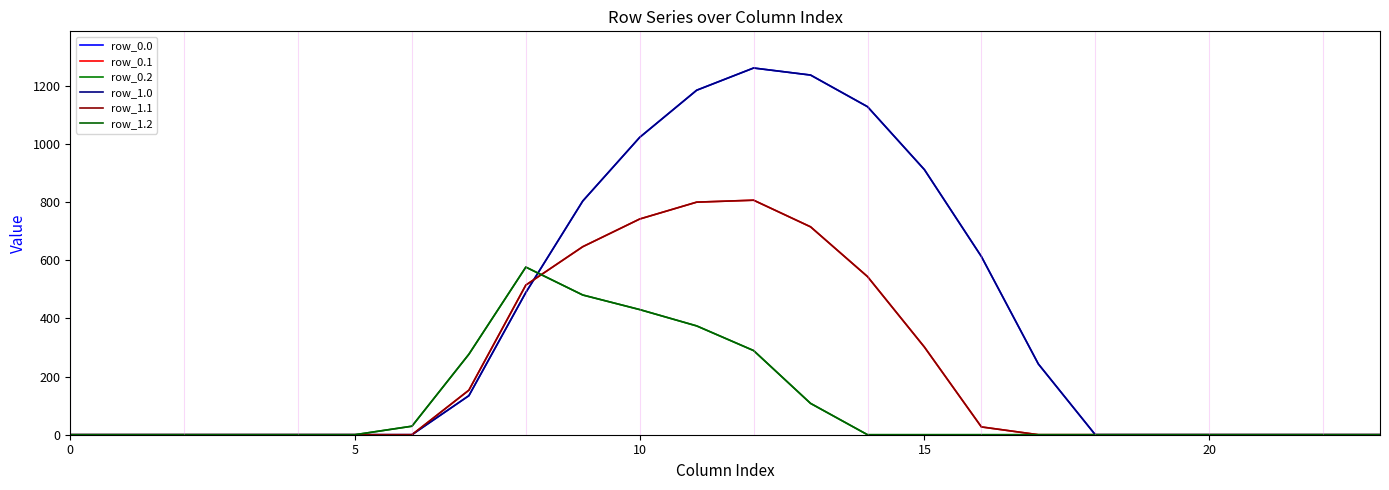

Does the chart have visible grid lines?

No